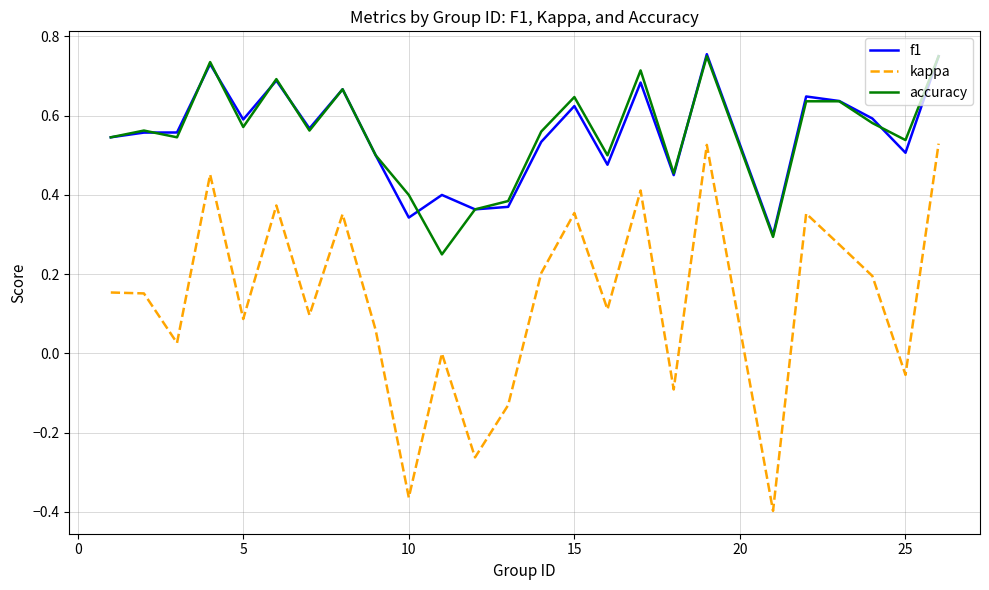

True or false: kappa and accuracy intersect in this chart.

False